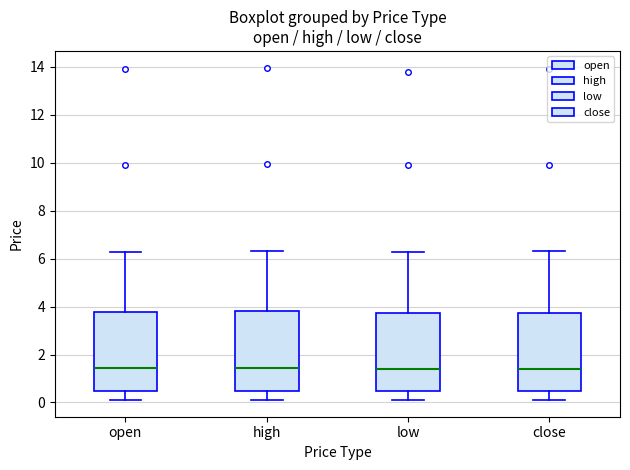

Reading left to right, transcribe this box plot: for each box, give where its median line is, the range the box spans, and where its two whiskers end, as read against the y-axis. The values are not printed on the chart, so give them approximately, as read against the axis.

open: median 1.4, box 0.4 to 3.8, whiskers 0.2 to 6.2
high: median 1.4, box 0.4 to 3.8, whiskers 0.2 to 6.4
low: median 1.4, box 0.4 to 3.8, whiskers 0.2 to 6.2
close: median 1.4, box 0.4 to 3.8, whiskers 0.2 to 6.4